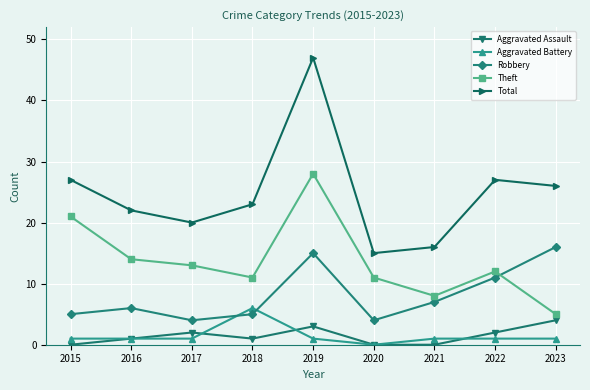

Is the value of Robbery at 2023 greater than the value of Aggravated Assault at 2023?

Yes